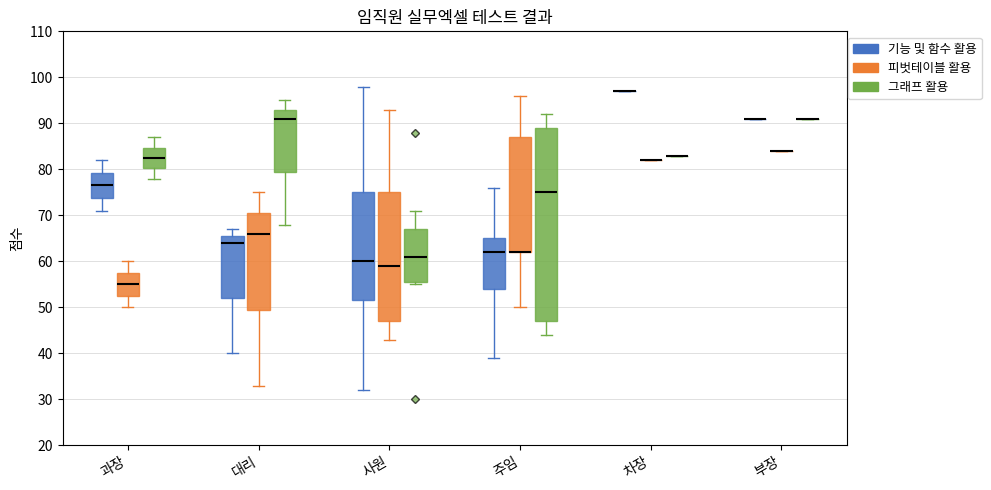

Where does the lower whisker of the box for 대리 (그래프 활용) end on the y-axis? The values are not printed on the chart, so give them approximately, as read against the axis.

68